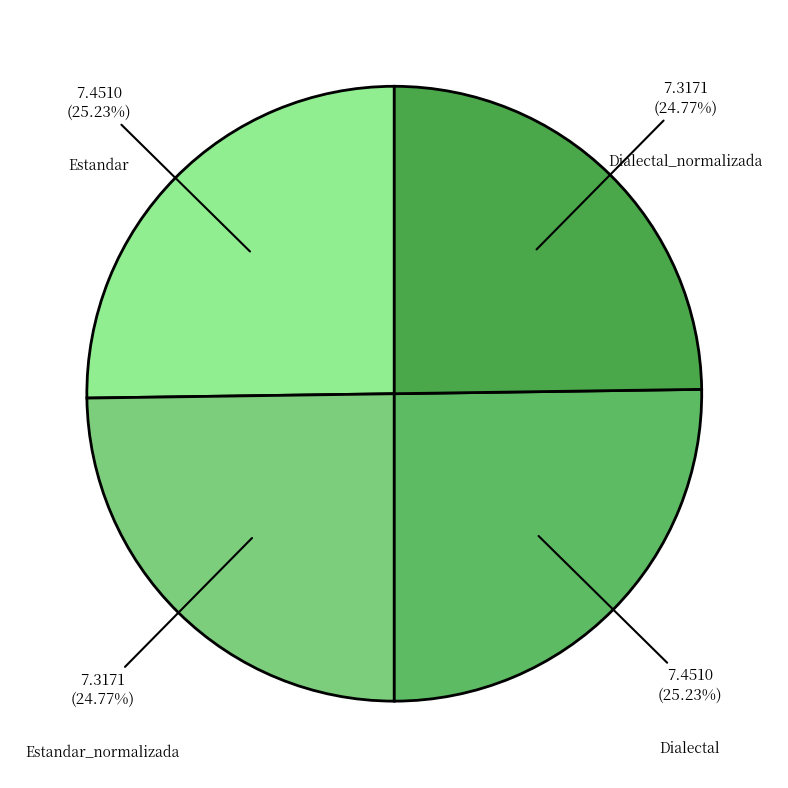

What is the ratio of the value at Estandar_normalizada to the value at Dialectal_normalizada?

1.0